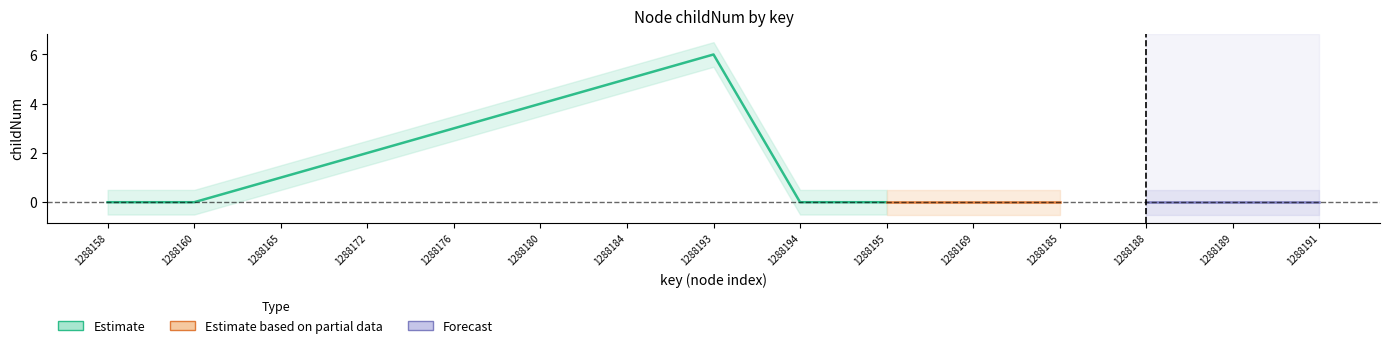

Which series has the largest range (max minus min)?

Estimate